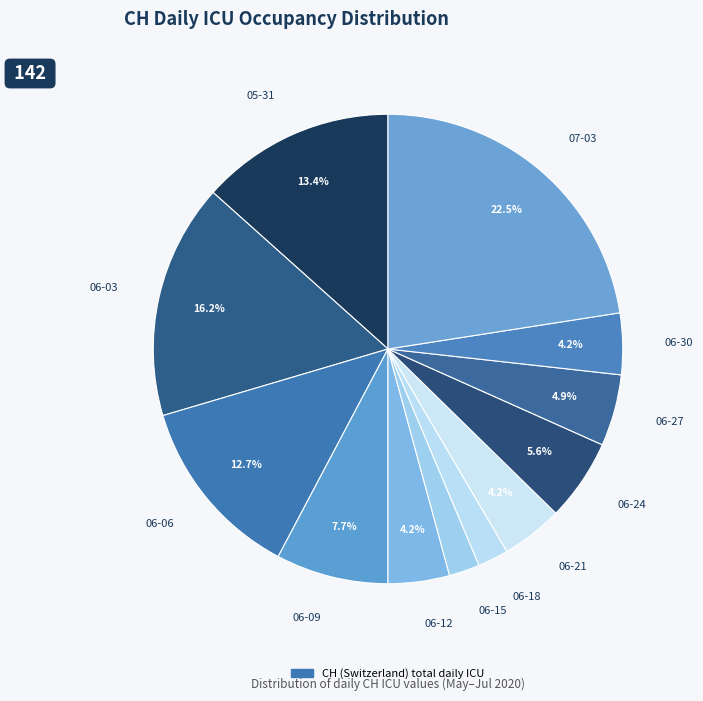

What is the ratio of the value at 05-31 to the value at 06-09?

1.7